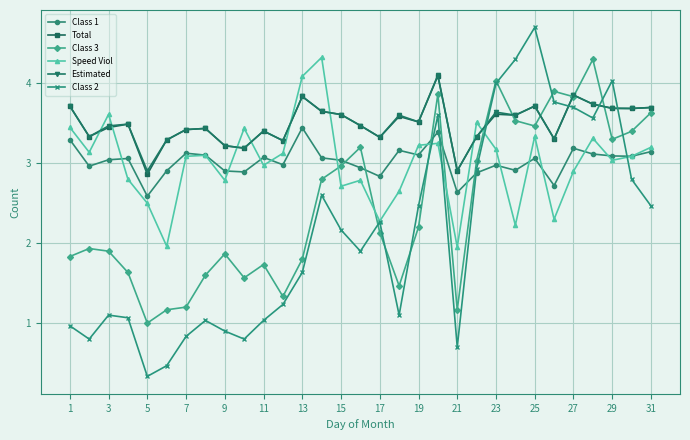

Which series has the largest range (max minus min)?

Class 2